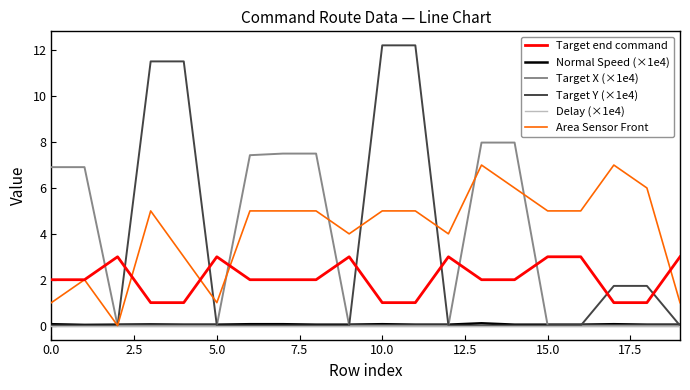

How many lines are shown in the chart?

6